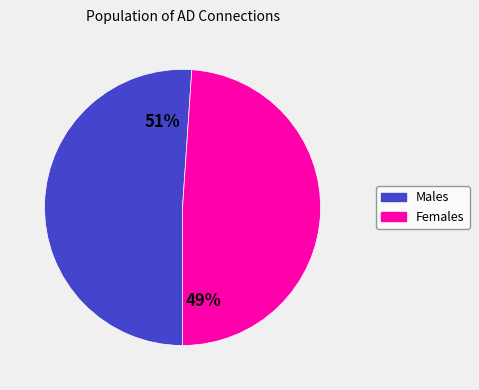

To the nearest percent, what is the average slice percentage?

50%